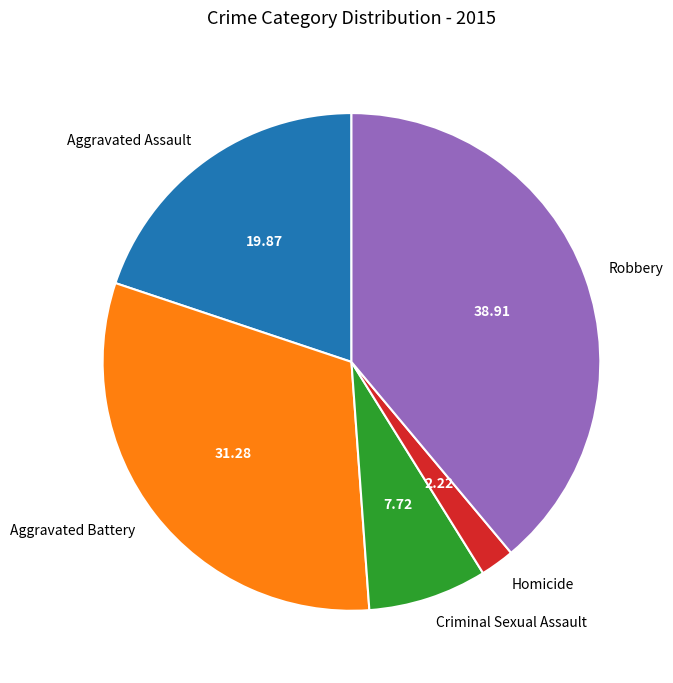

Is there a majority slice in this chart?

No